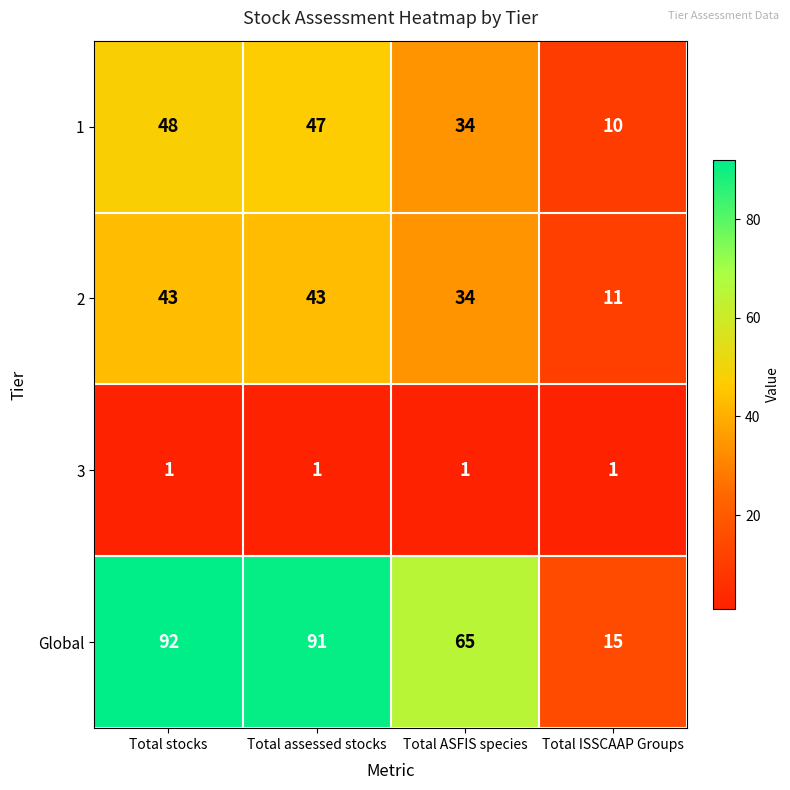

Is it true that 3 equals 1 at Total ISSCAAP Groups?

True